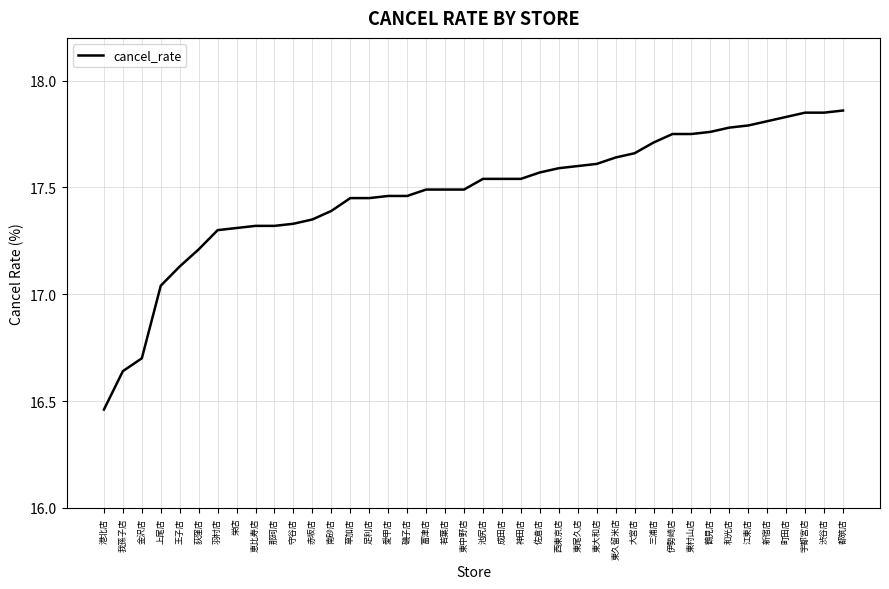

Which category has the lowest value across all series?

港北店